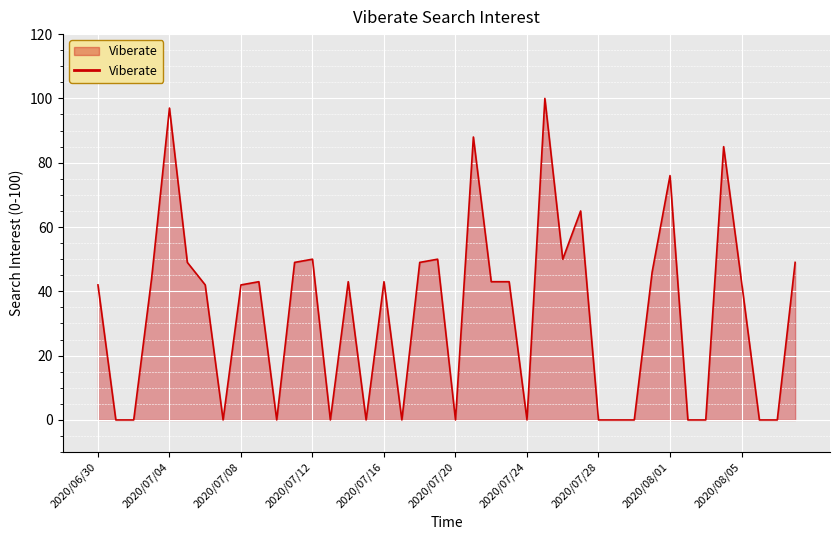

What is the difference between the maximum and minimum values?

100